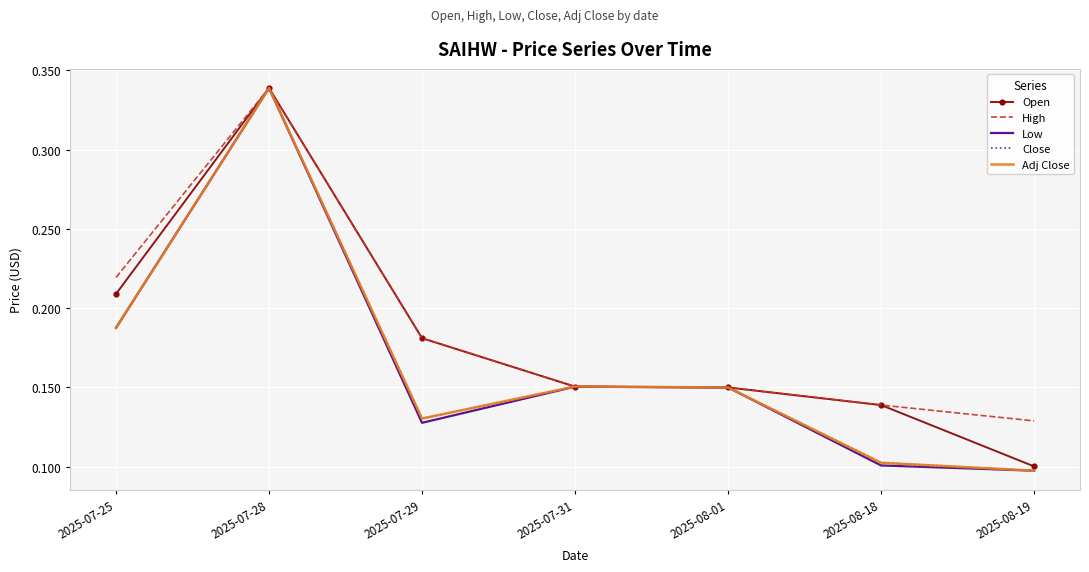

Where is Adj Close nearest to the value 0?

2025-08-19